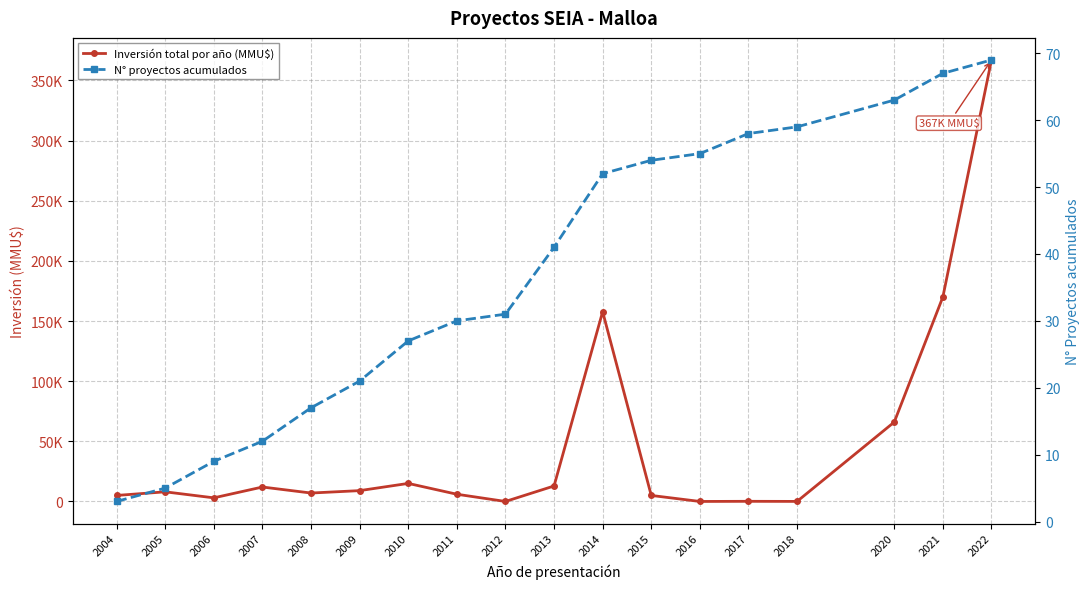

The Inversión total por año (MMU$) series shows 254509 at 2012. True or false?

False